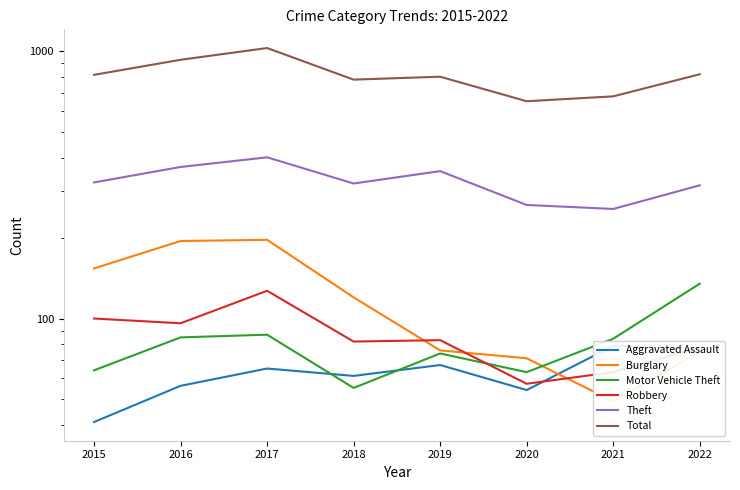

In Total, how many points are lower than both neighbors (excluding endpoints)?

2